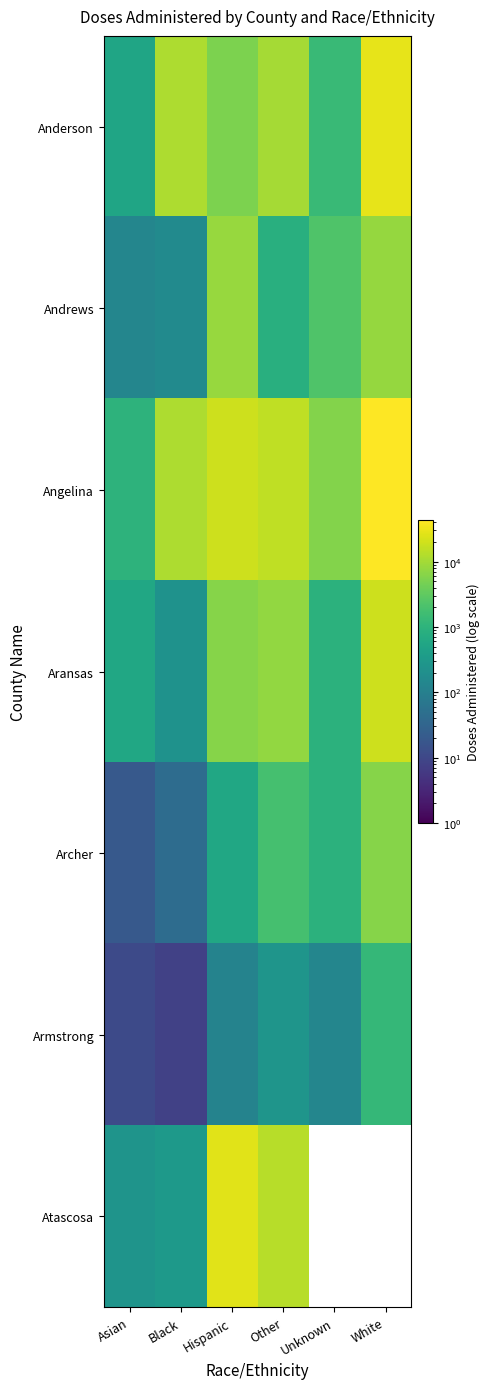

What is the maximum value shown in the chart?

43029.0